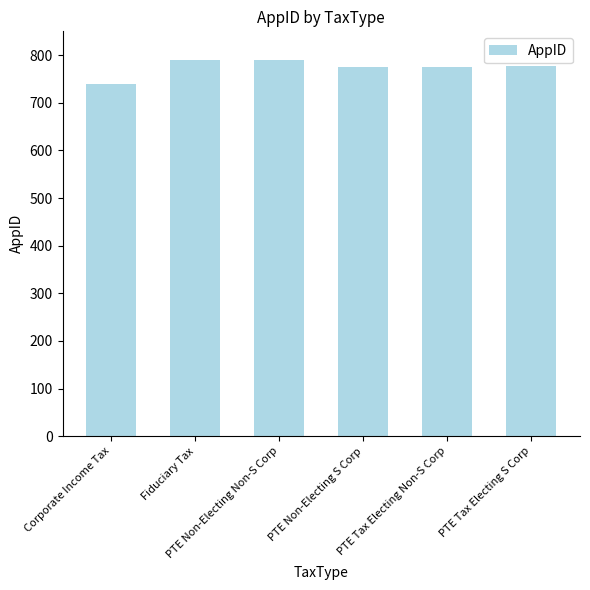

What is the label of the 6th bar from the left?

PTE Tax Electing S Corp